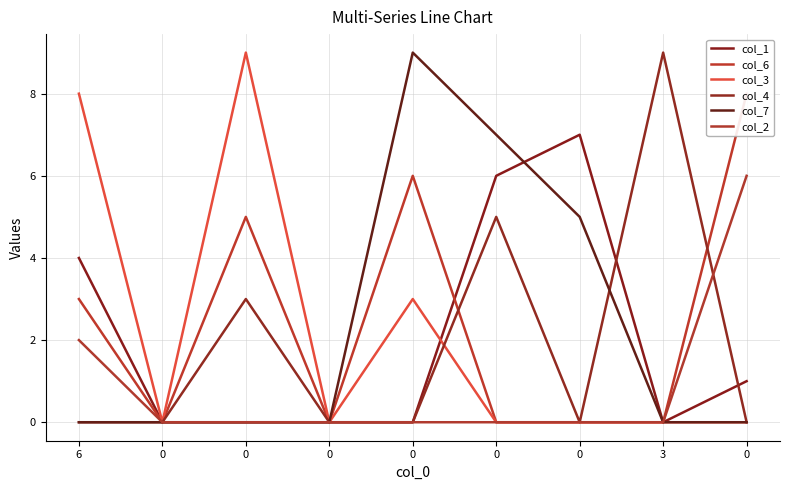

What are all the series names shown in the legend?

col_1, col_6, col_3, col_4, col_7, col_2